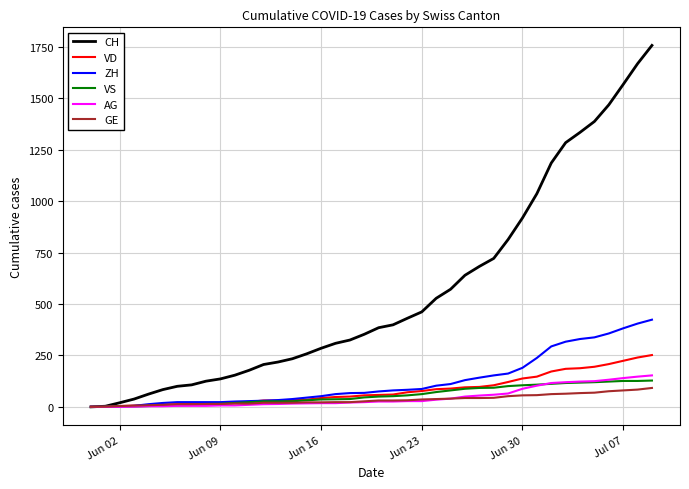

What is the sum of all AG values?

1845